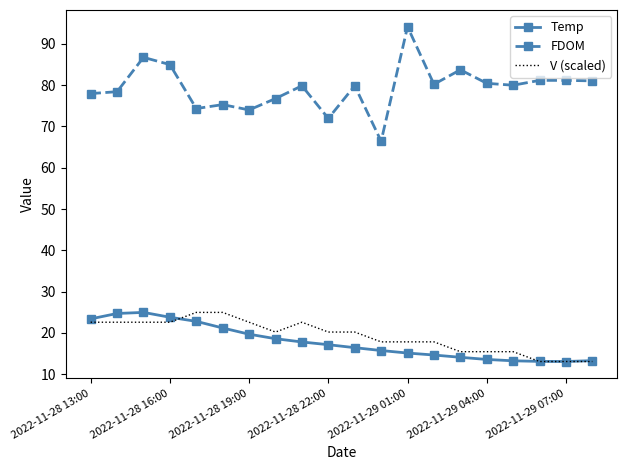

What is the minimum value shown in the chart?

13.1